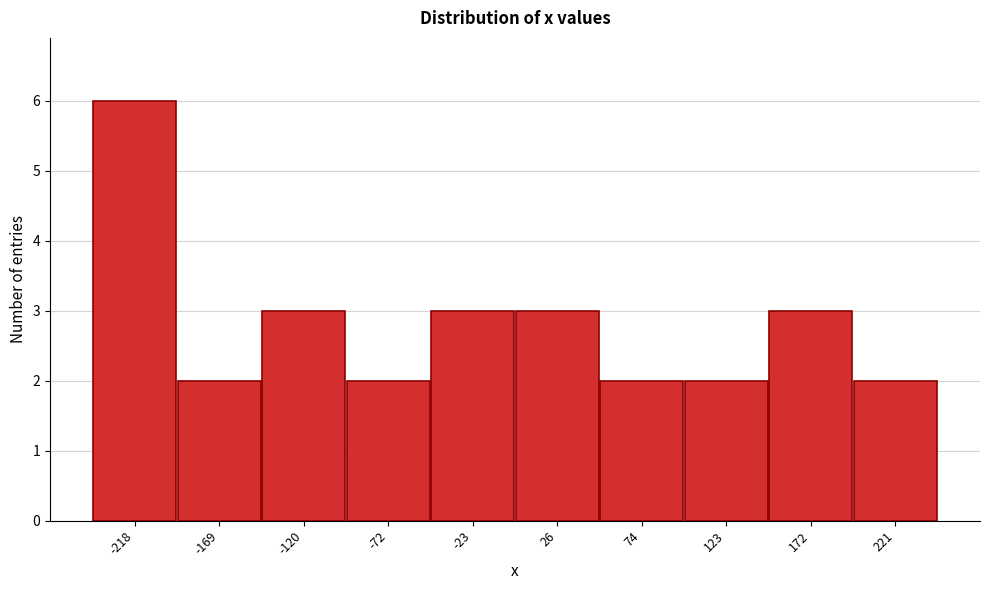

Reading left to right, transcribe all the data shown in this chart.

-218=6	-169=2	-120=3	-72=2	-23=3	26=3	74=2	123=2	172=3	221=2